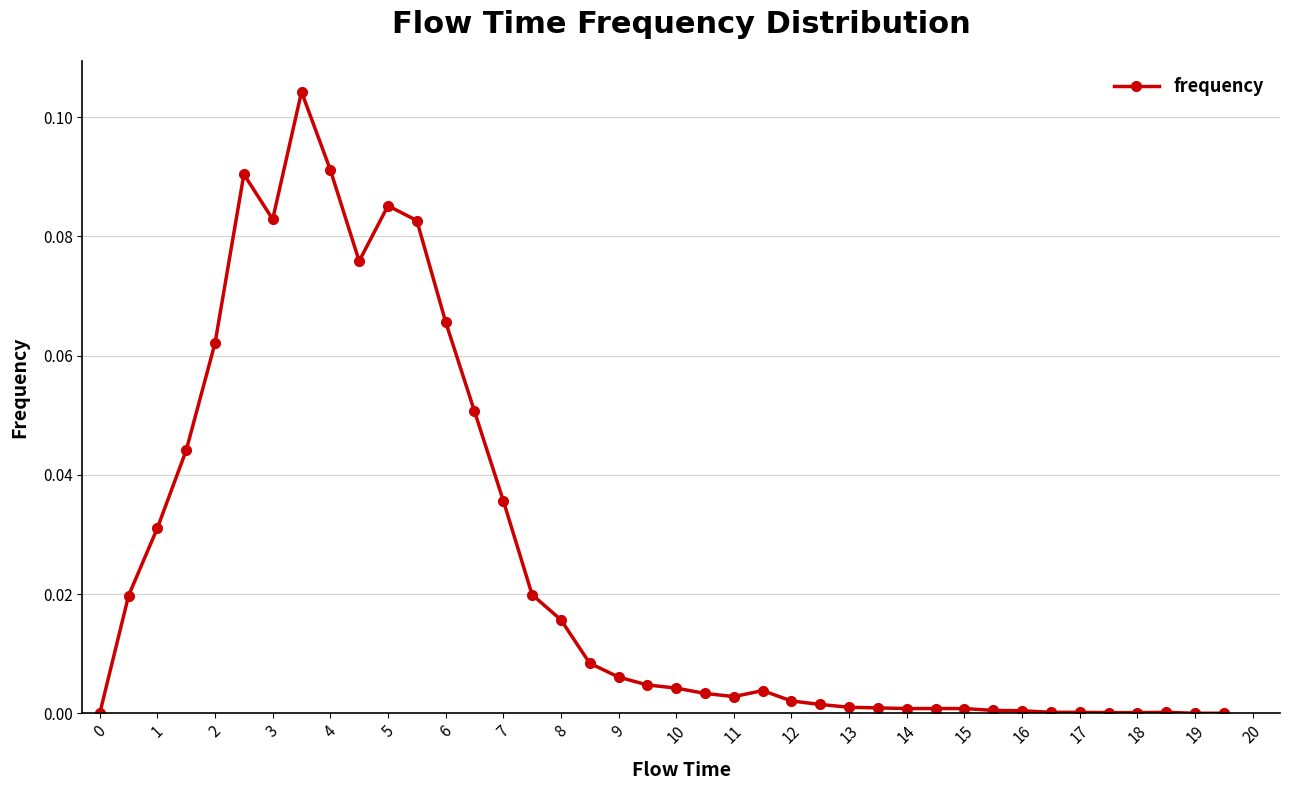

True or false: the data has more than 2 interior local peaks.

True